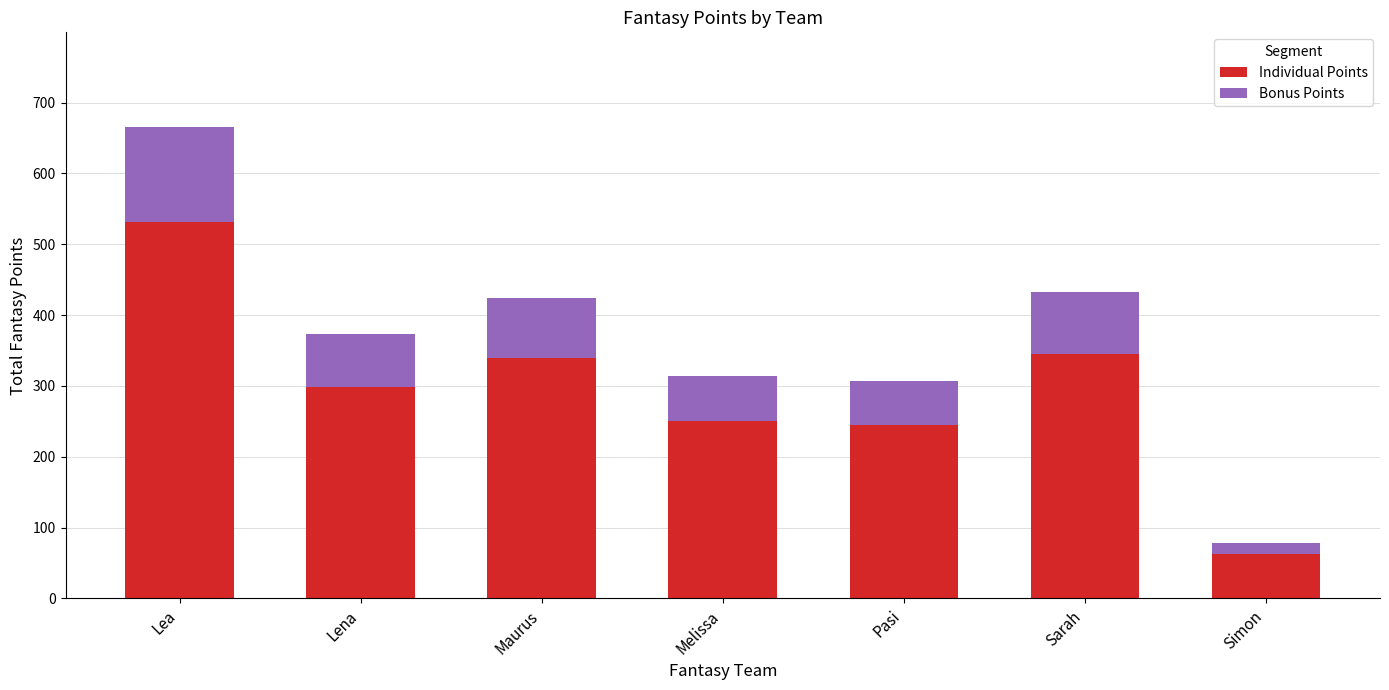

How many data points in Individual Points are less than 298?

3